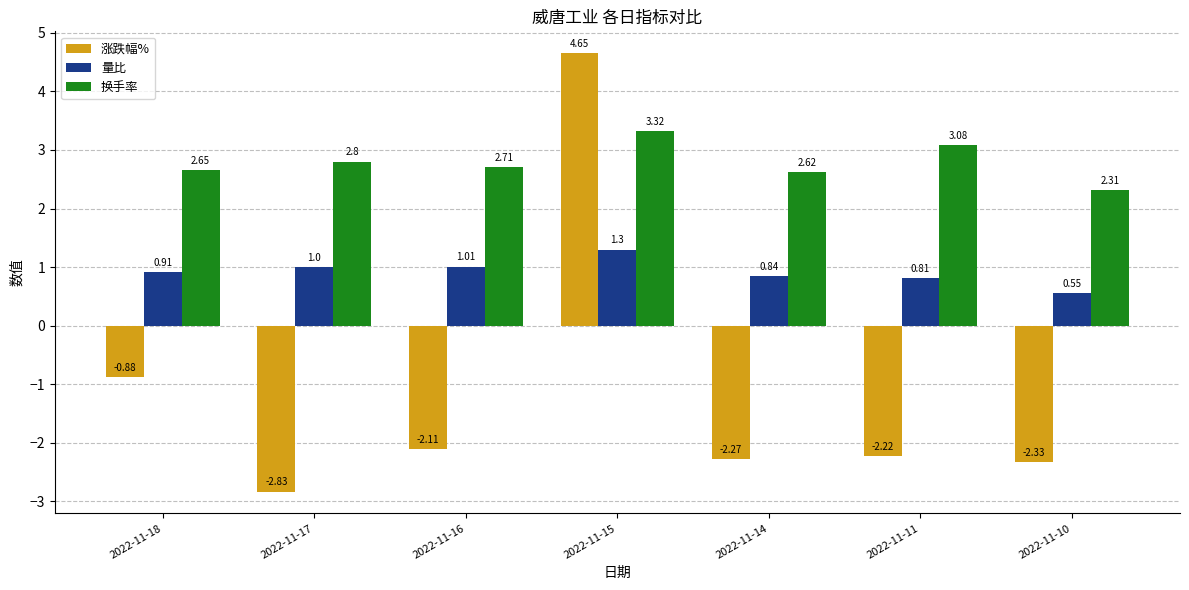

The 量比 series shows 0.5 at 2022-11-16. True or false?

False